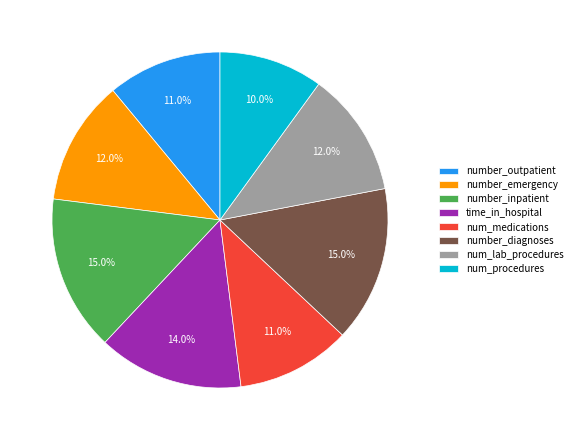

Is it true that number_diagnoses is 21% of the pie?

False